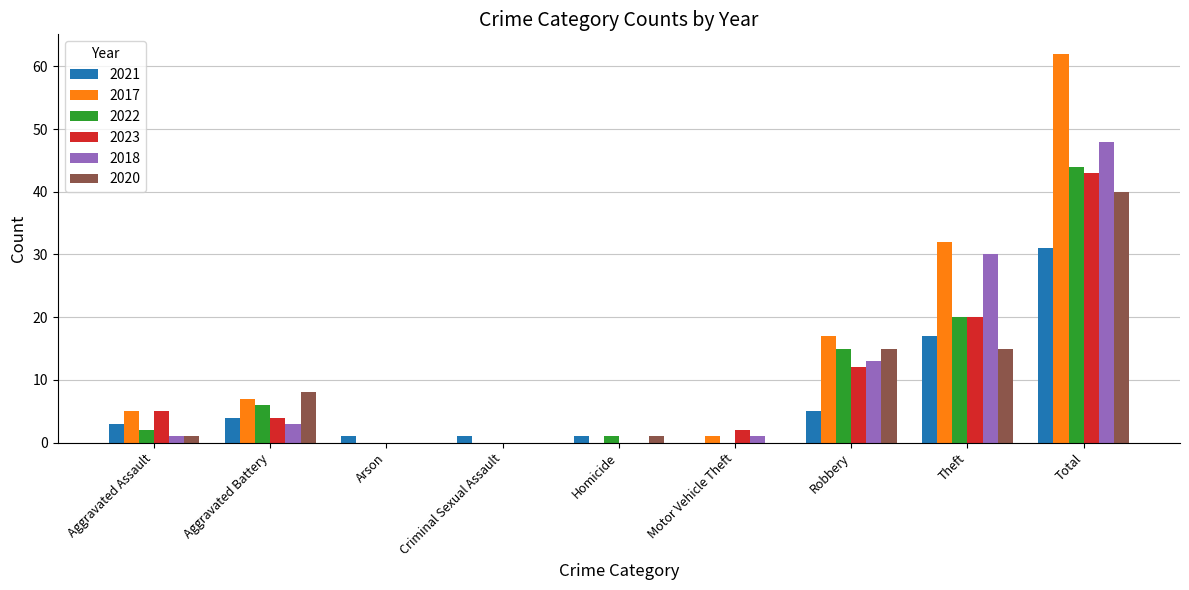

What is the average value of the 2021 series?

7